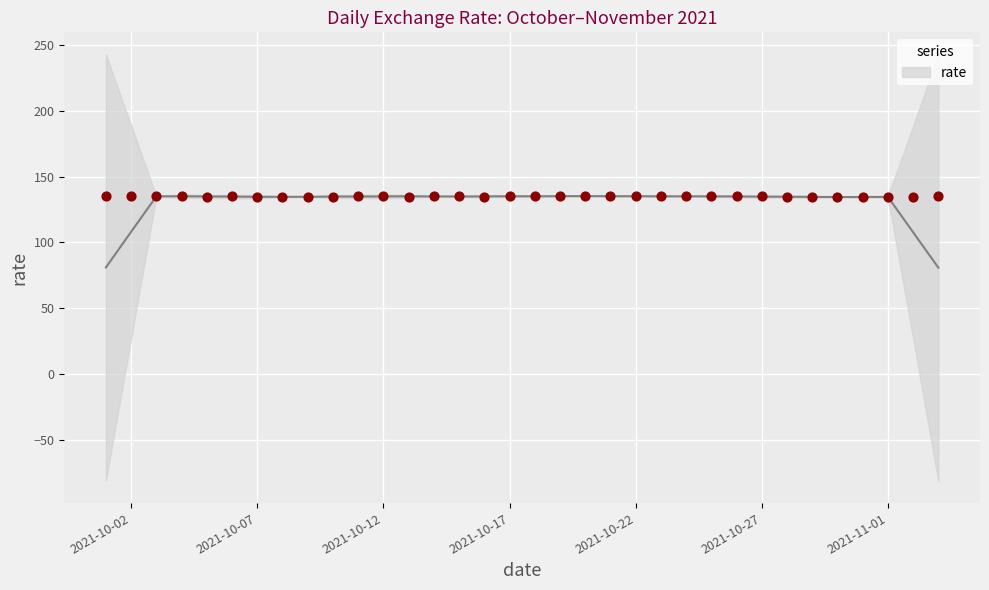

Which has a higher value, 2021-10-14 or 2021-11-03?

2021-10-14